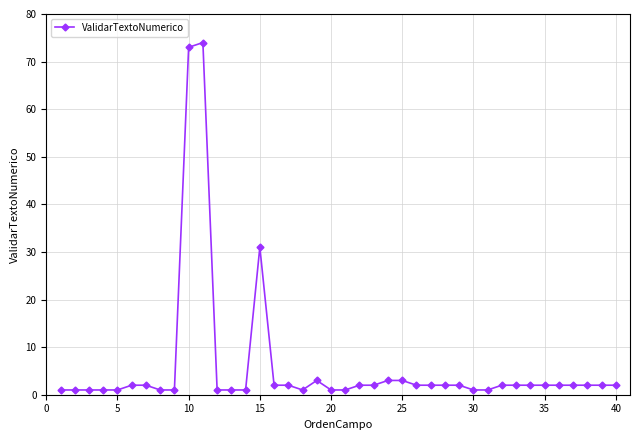

What is the difference between the maximum and minimum values?

73